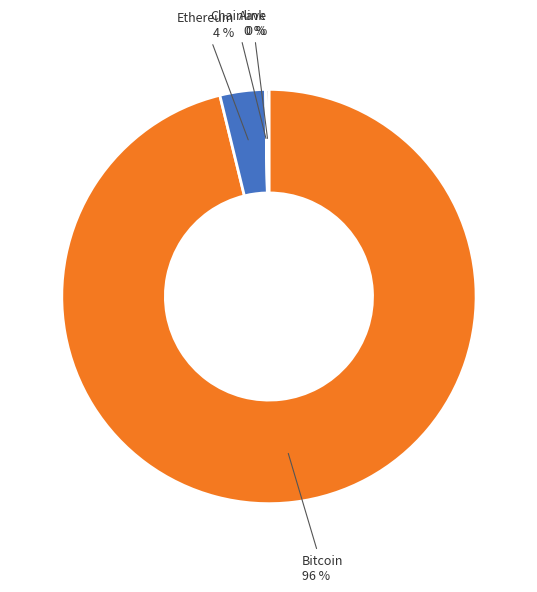

Does any single category account for the majority?

Yes